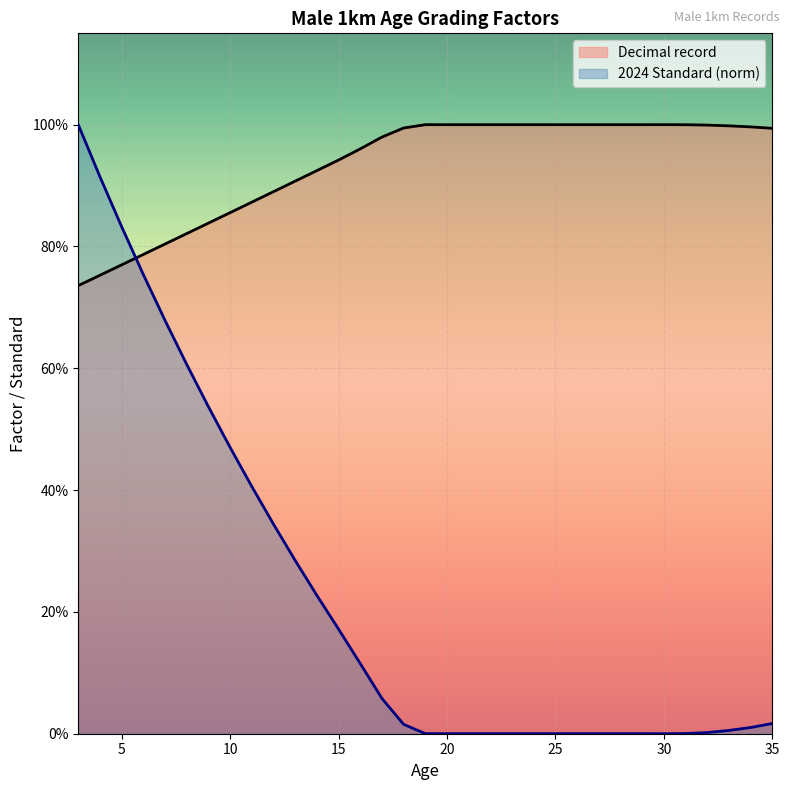

What are all the series names shown in the legend?

Decimal record, 2024 Standard (norm)